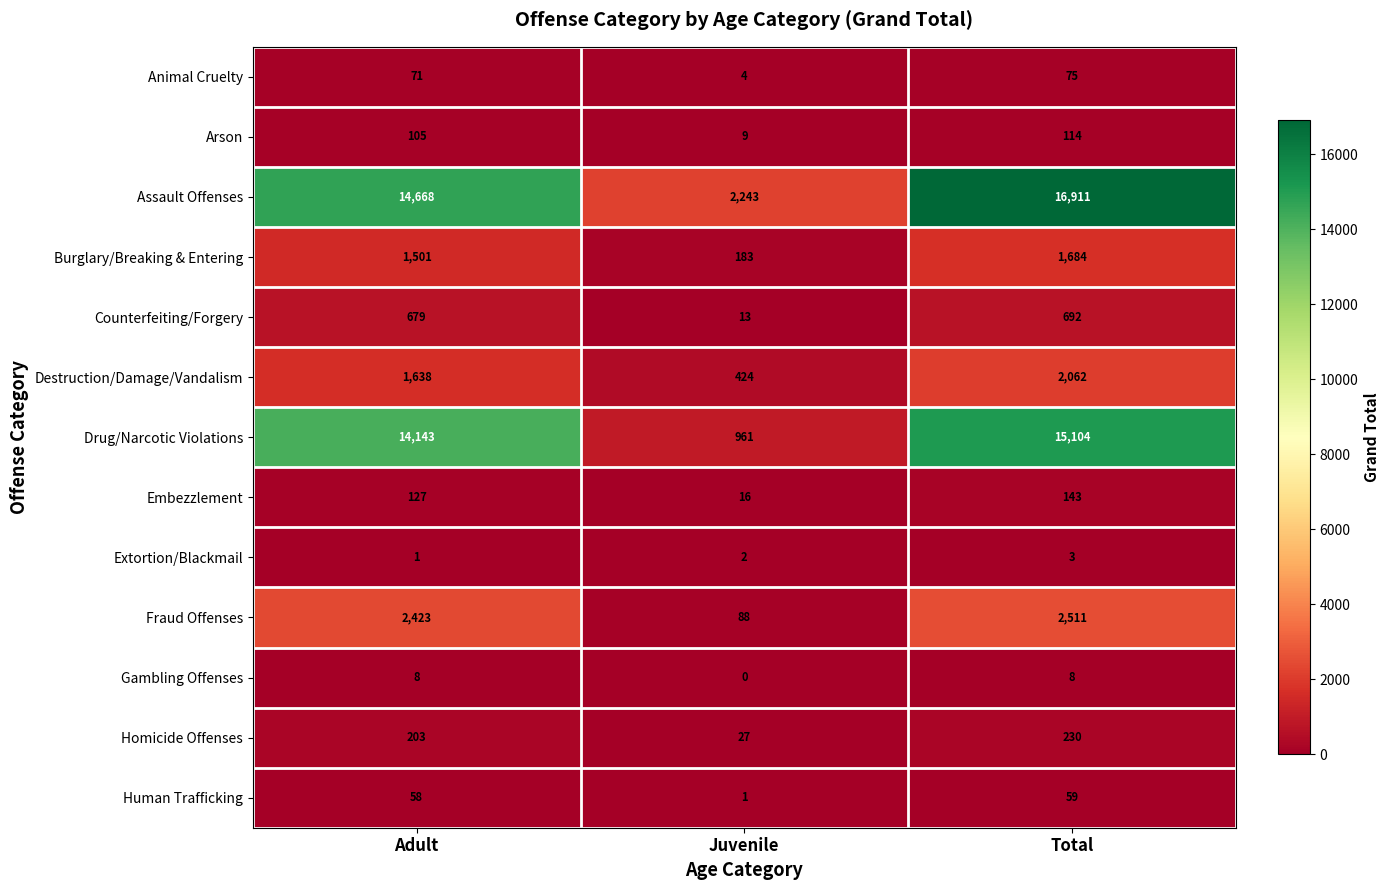

Is it true that Embezzlement equals 143 at Total?

True